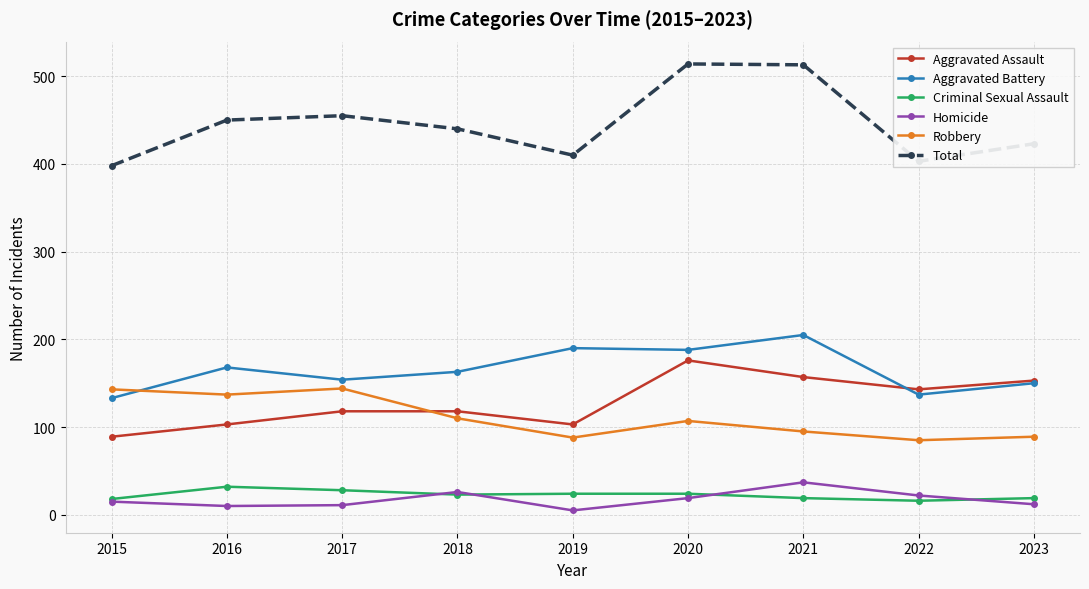

Where is the first local maximum for Robbery?

2017